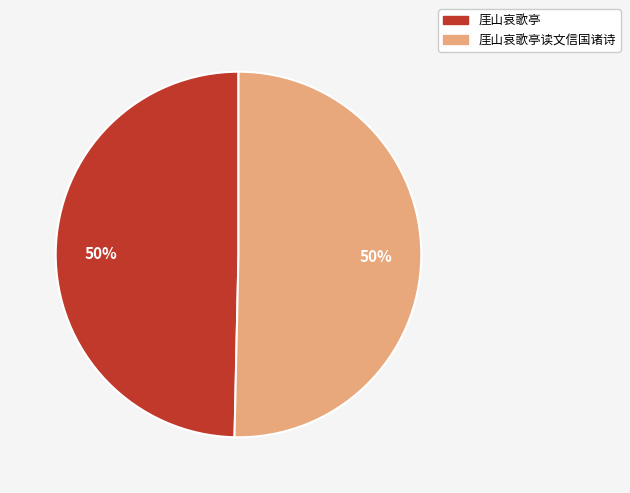

How many segments does this pie chart have?

2